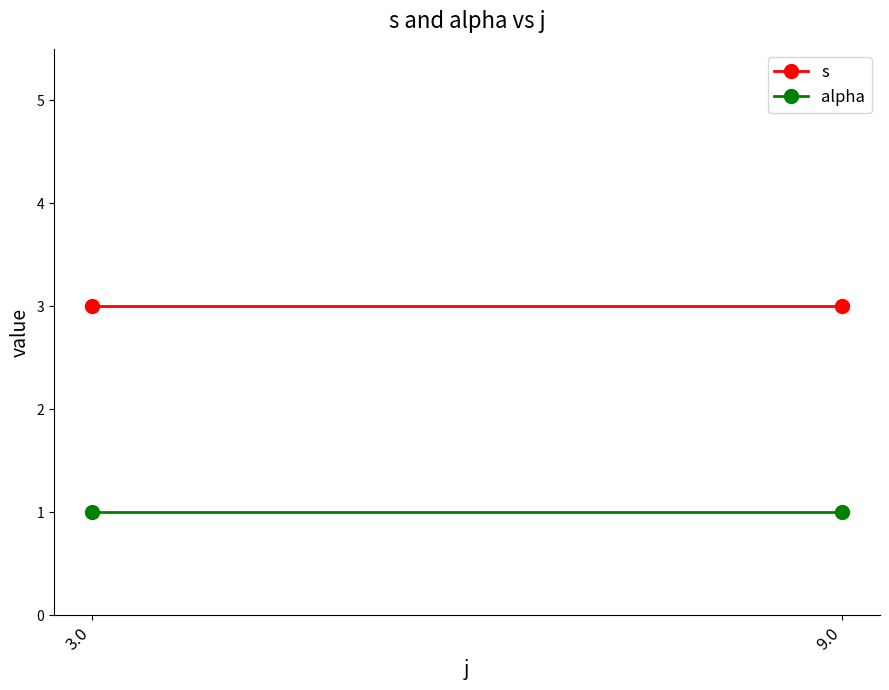

How many categories are shown in the chart?

2